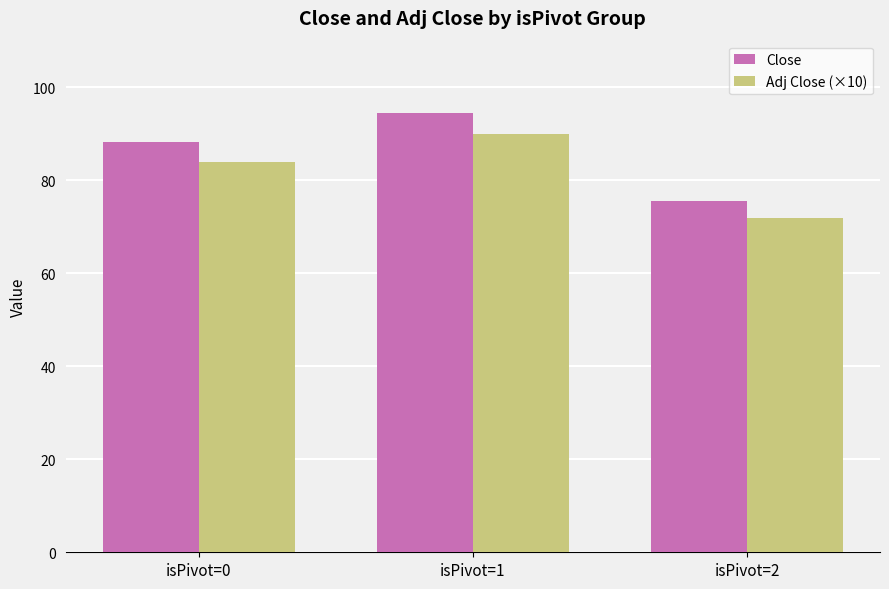

What is the value of the Adj Close (×10) bar at the 2nd from the left?

89.9